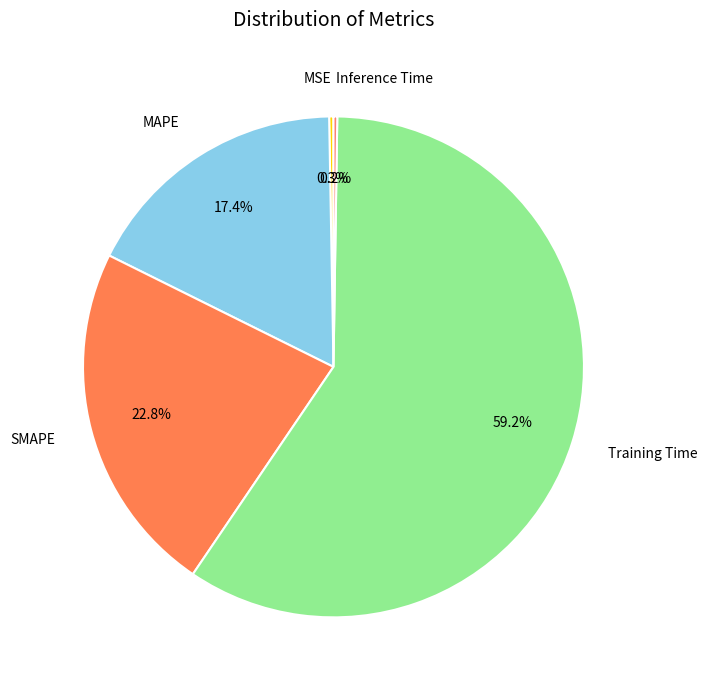

To the nearest percent, what portion does SMAPE represent?

23%